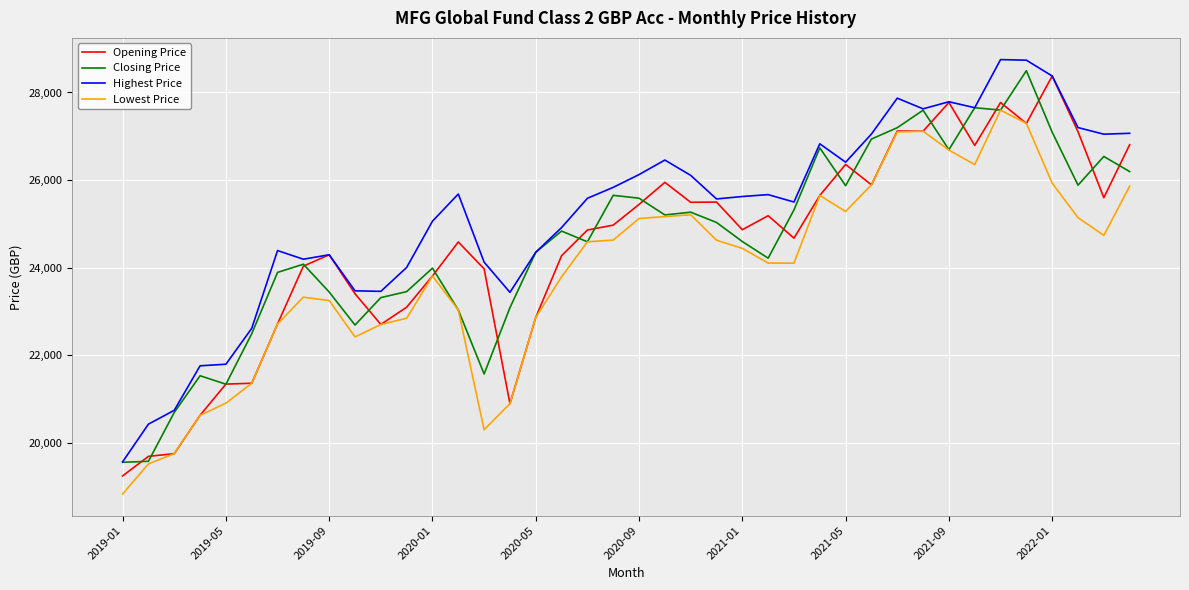

True or false: Closing Price has more than 0 points higher than both neighbors.

True